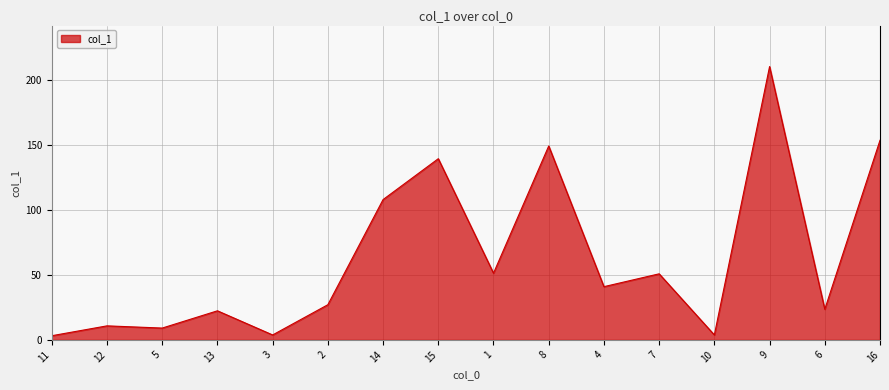

The value at 2 is 27.1. True or false?

True